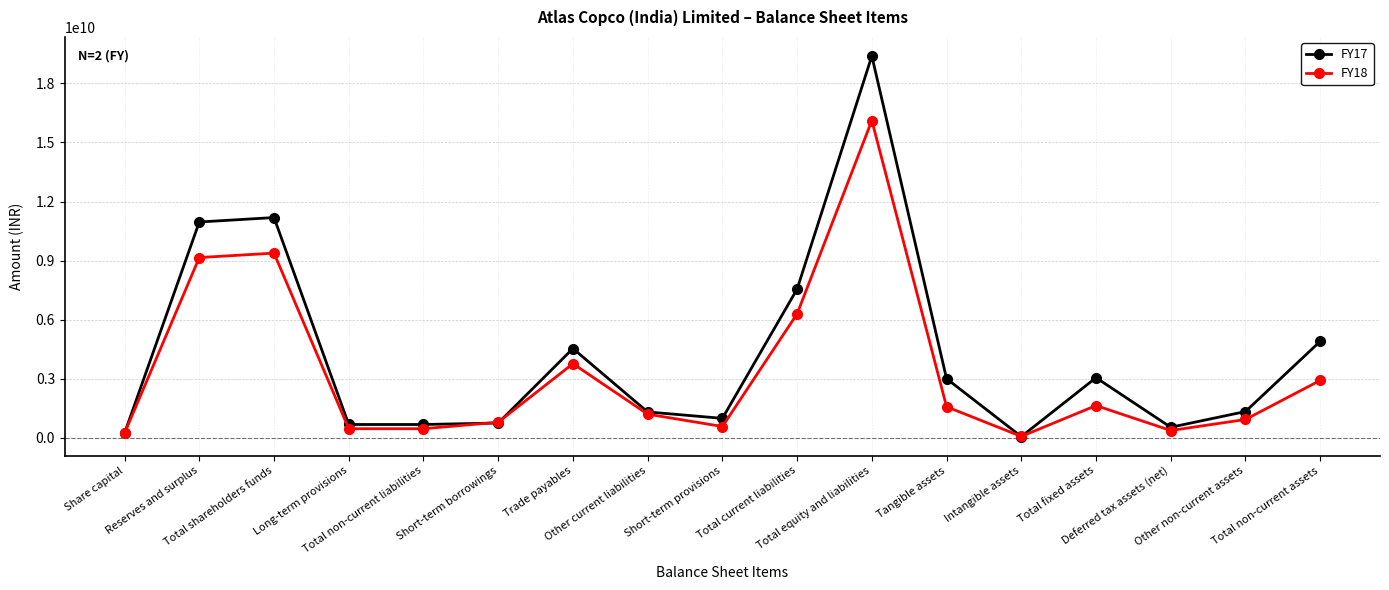

List the series in order of their peak value, highest first.

FY17, FY18